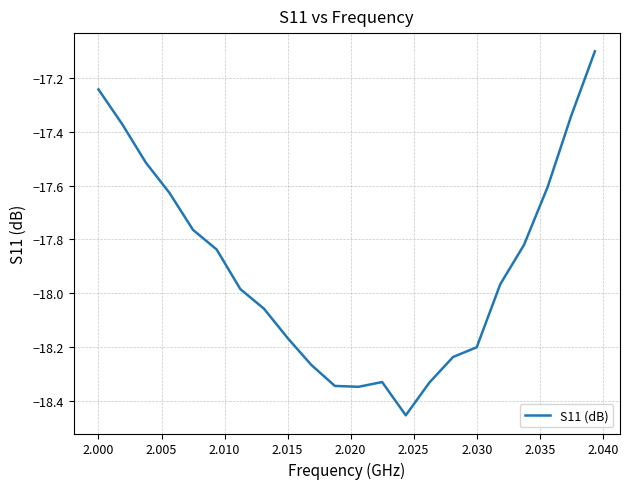

True or false: there are more than 2 points higher than both neighbors.

False